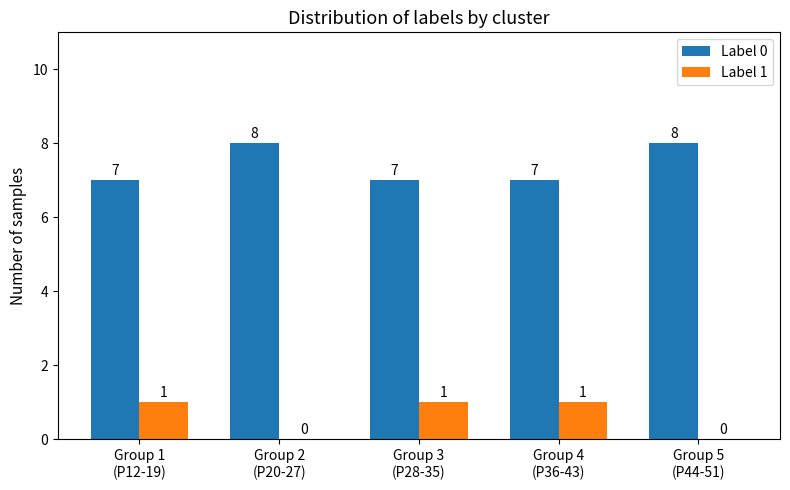

Reading right to left, what are all the values shown in this chart?

Label 0: 8	7	7	8	7
Label 1: 0	1	1	0	1